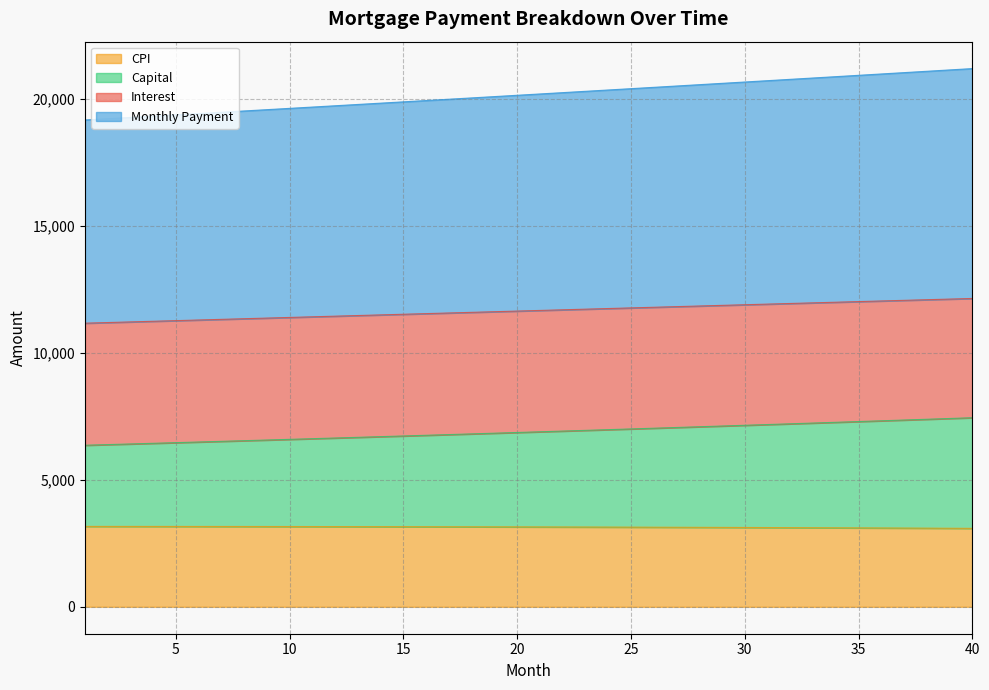

What is the lowest value of the CPI series?

3090.0